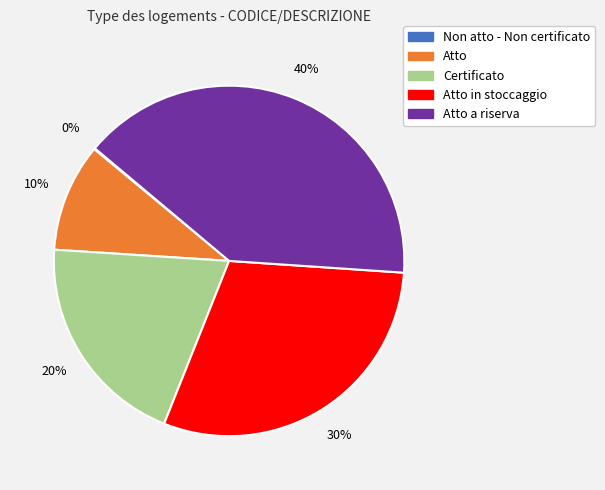

What percentage is the Atto a riserva slice, to the nearest percent?

40%